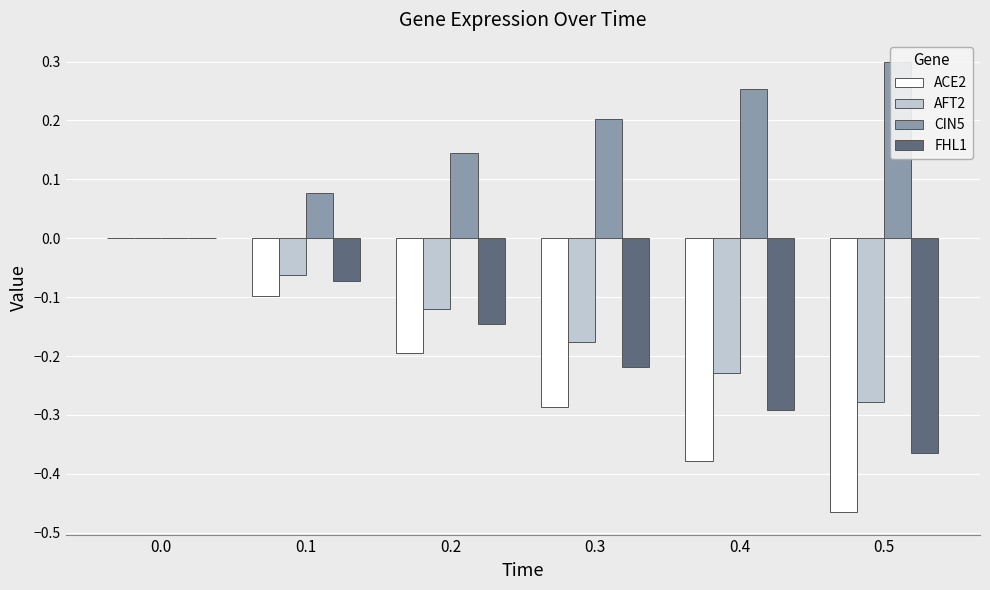

What is the difference between the second highest and second lowest values in the FHL1 series?

0.2